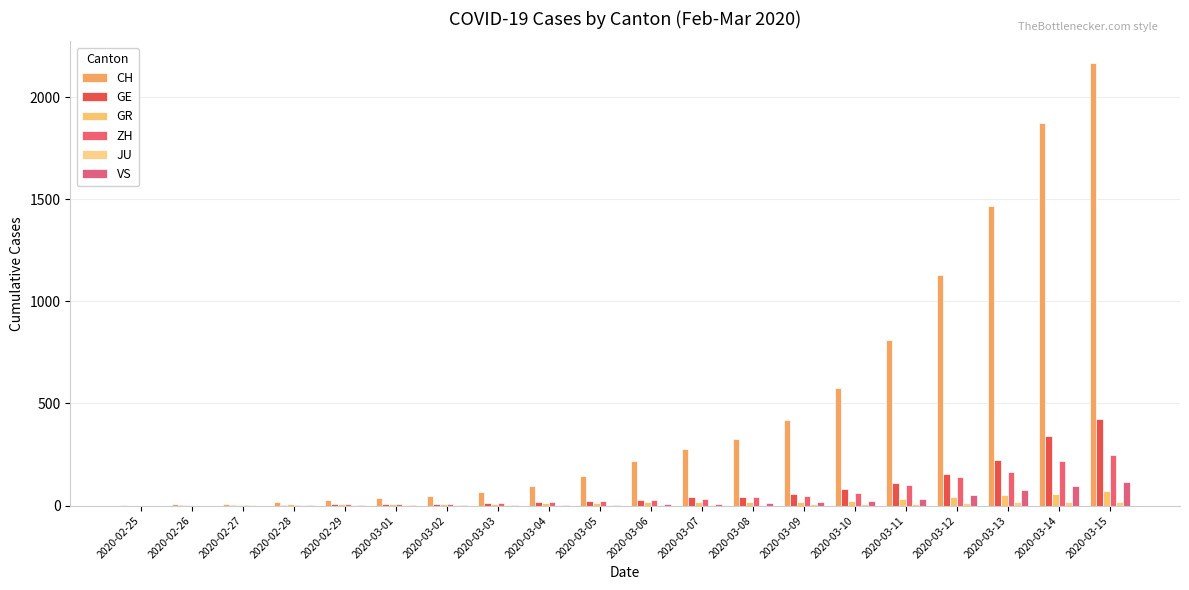

Reading left to right, transcribe all the data shown in this chart.

CH: 4	8	8	19	29	35	49	68	96	143	218	279	327	420	574	809	1130	1467	1872	2165
GE: 0	1	1	4	8	9	10	13	15	20	29	42	44	59	79	112	153	224	343	425
GR: 0	2	2	6	6	6	9	9	12	14	16	17	18	18	22	31	43	53	56	71
ZH: 0	0	2	2	6	7	10	13	15	23	29	34	40	49	62	101	140	163	218	250
JU: 0	0	1	1	1	1	1	2	2	4	4	5	5	7	7	7	12	17	18	19
VS: 0	0	0	1	1	2	3	3	4	5	6	7	12	17	22	30	53	76	98	115